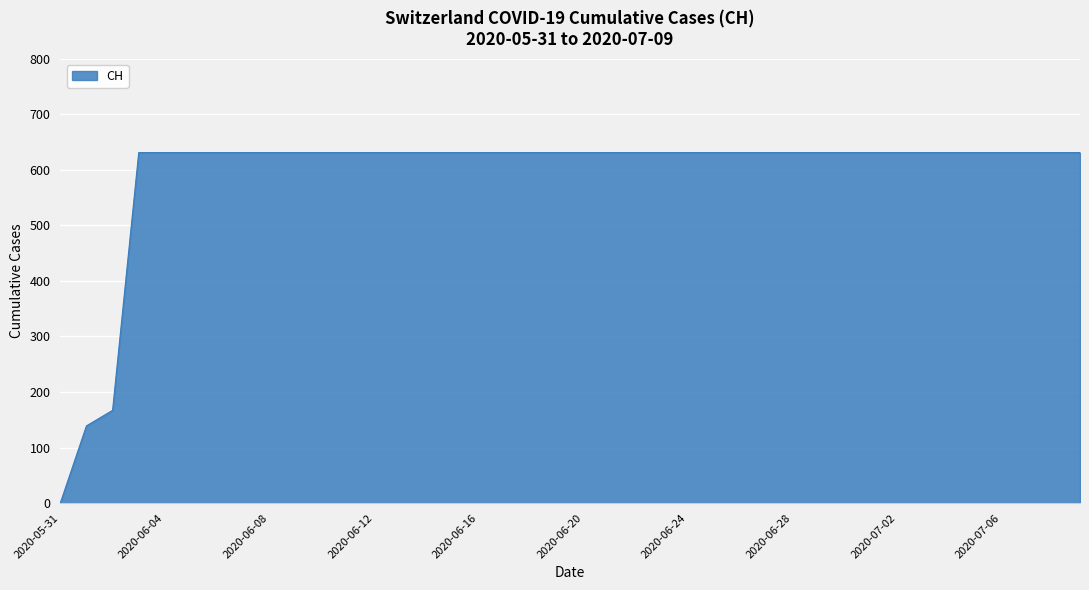

What is the difference between the maximum and minimum values?

631